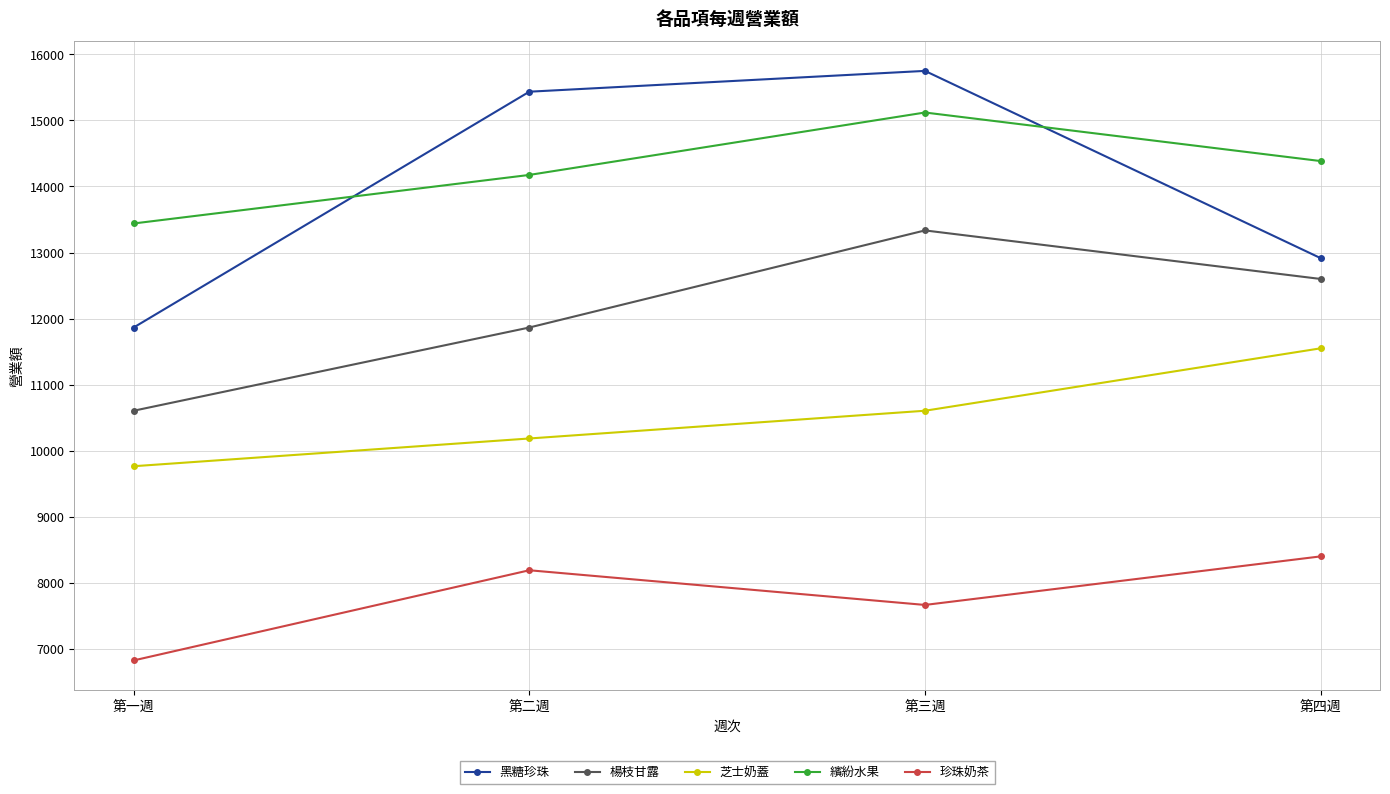

At which category is the sum across all series the highest?

第三週